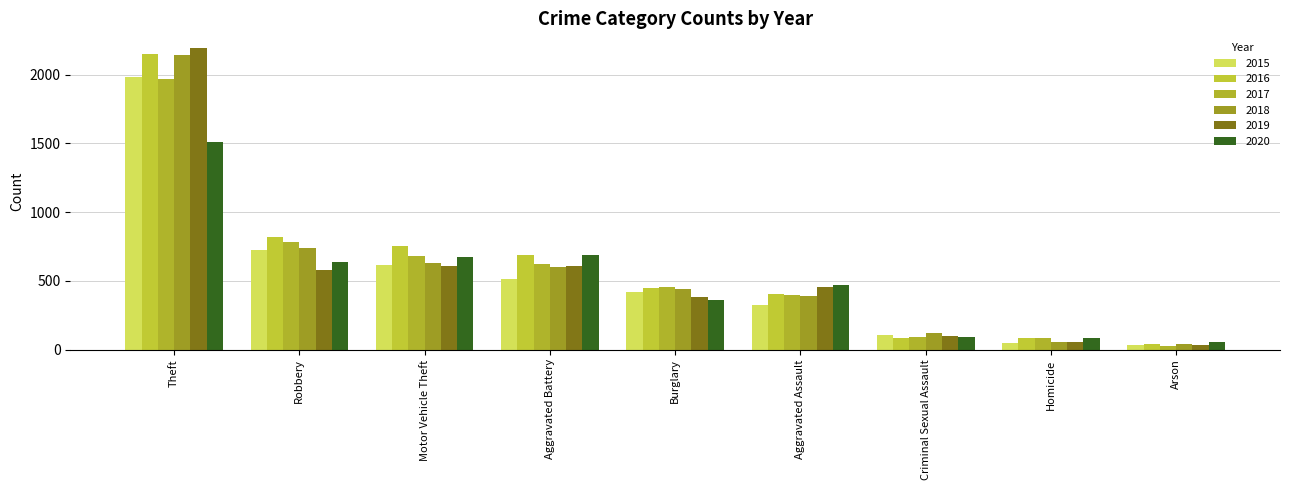

What is the label of the 4th bar from the left?

Aggravated Battery